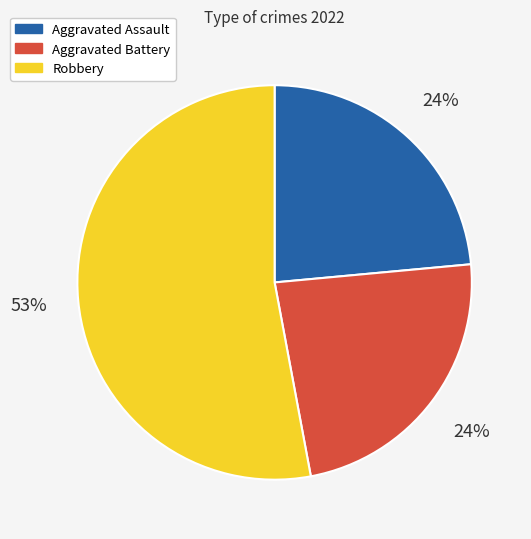

Do Aggravated Assault and Robbery together represent more than half of the pie?

Yes